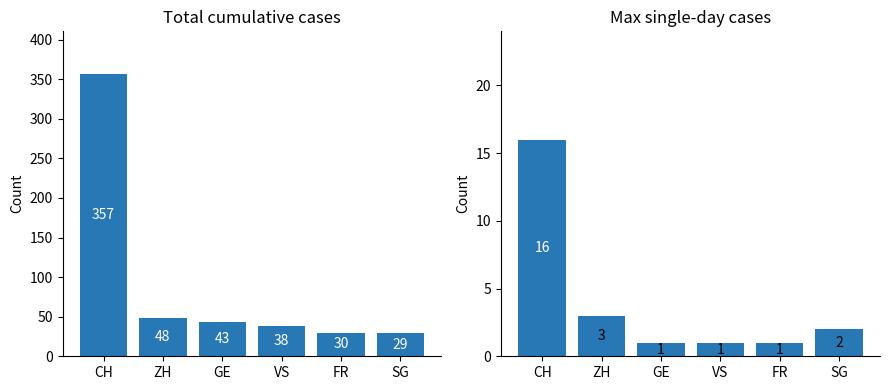

Which series changed the most between CH and ZH?

Total cumulative